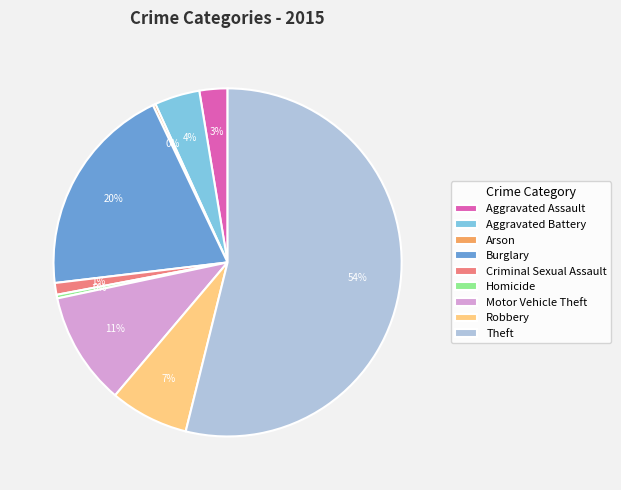

To the nearest percent, what is the average slice percentage?

11%